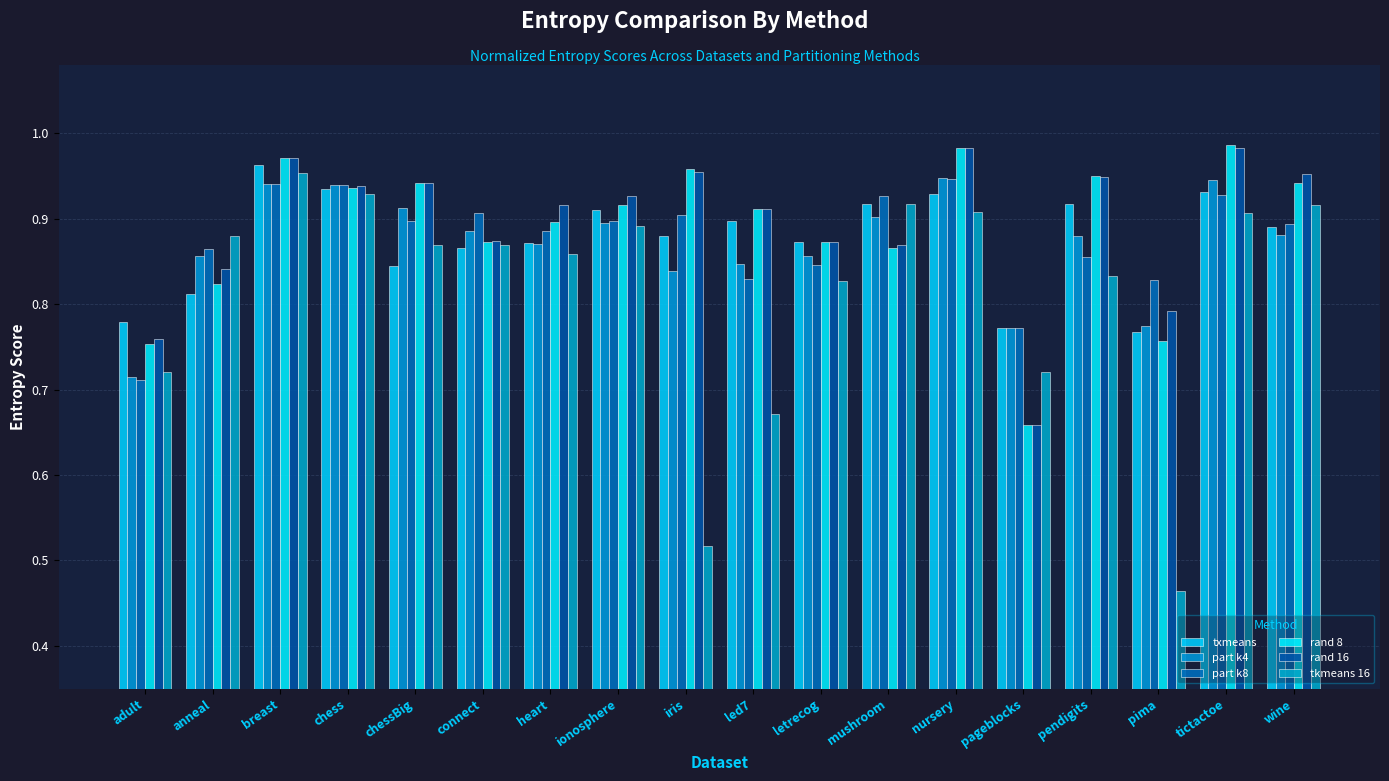

Count the number of categories in the chart.

18